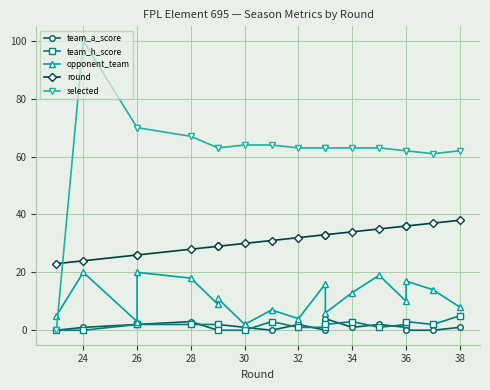

True or false: selected and team_a_score cross at least once.

False